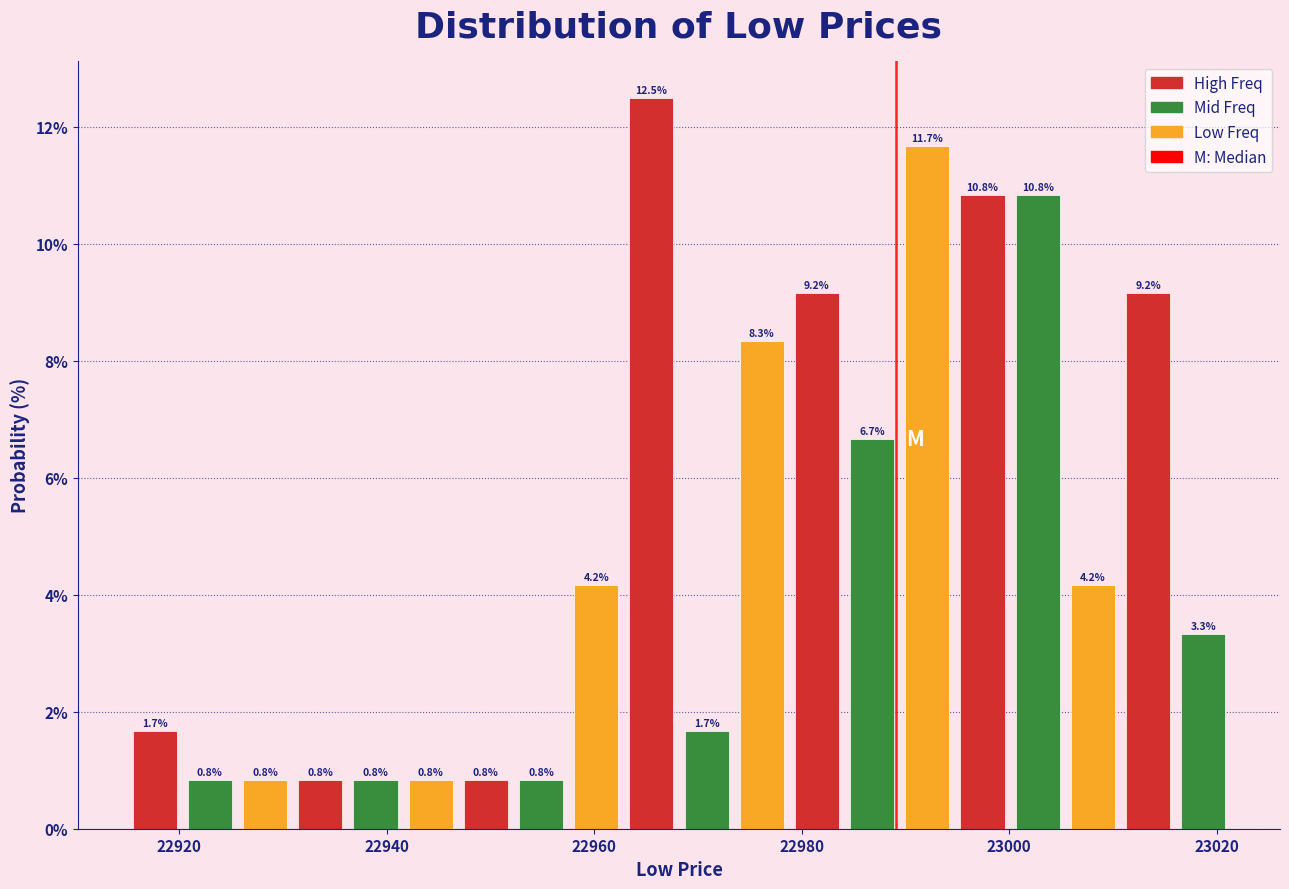

Around what value on the x-axis is the tallest bar? Give the approximate position of its centre, as read against the axis.

22966